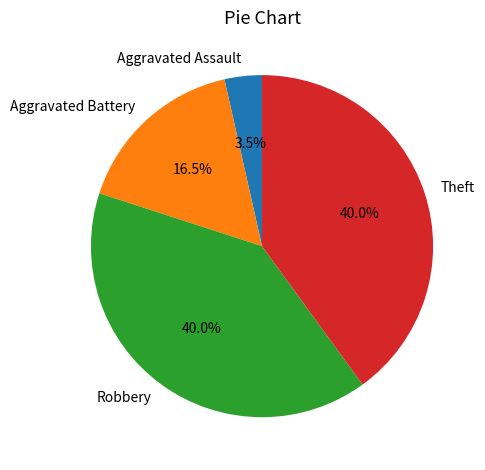

Do Aggravated Assault and Aggravated Battery together represent more than half of the pie?

No